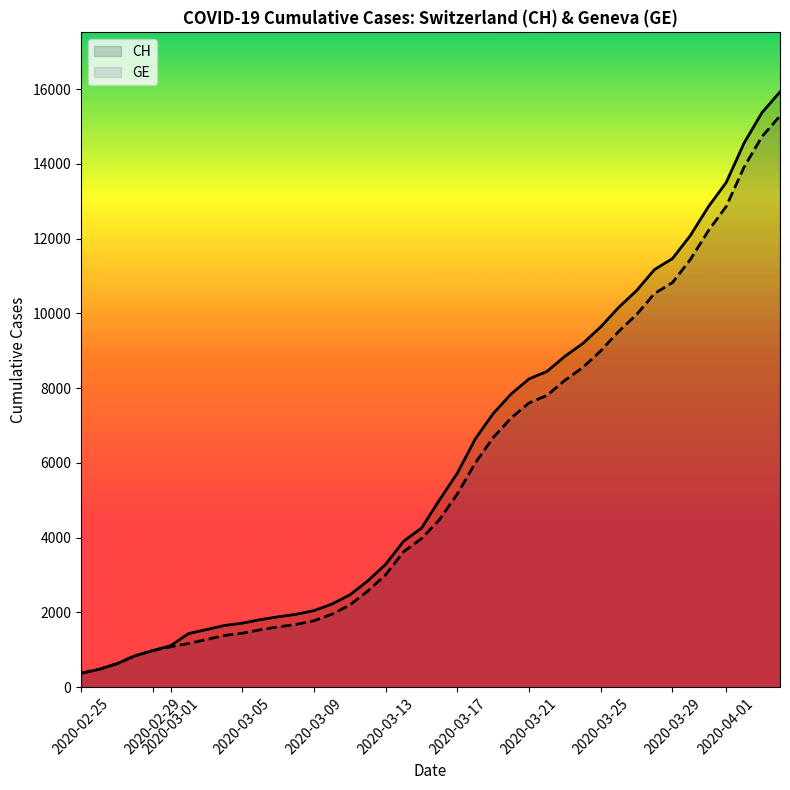

The value of GE at 2020-03-09 is 708. True or false?

False